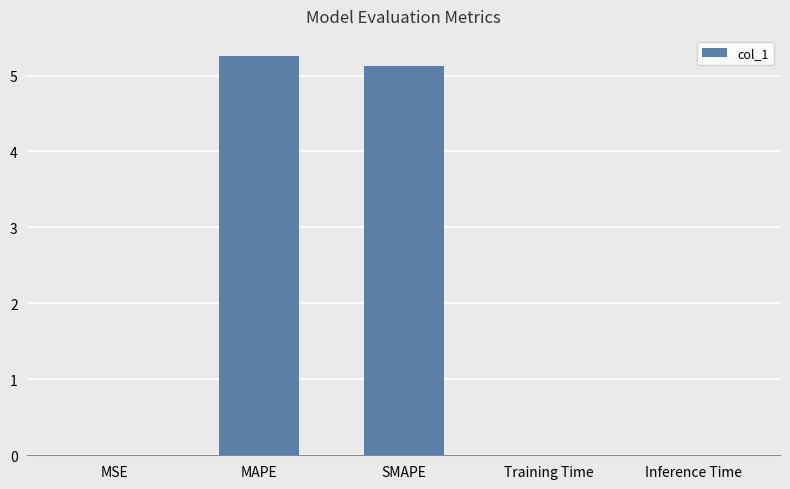

What is the sum of all values?

10.4